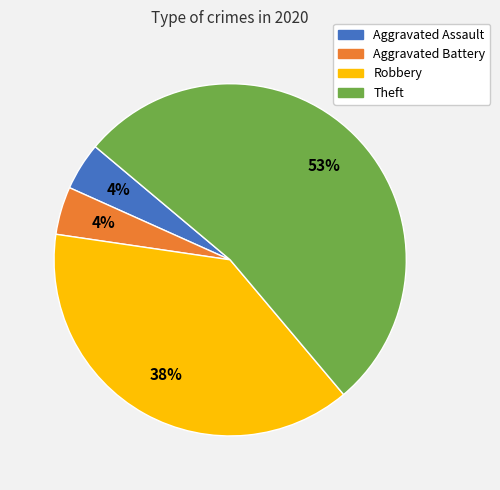

What is the majority slice?

Theft